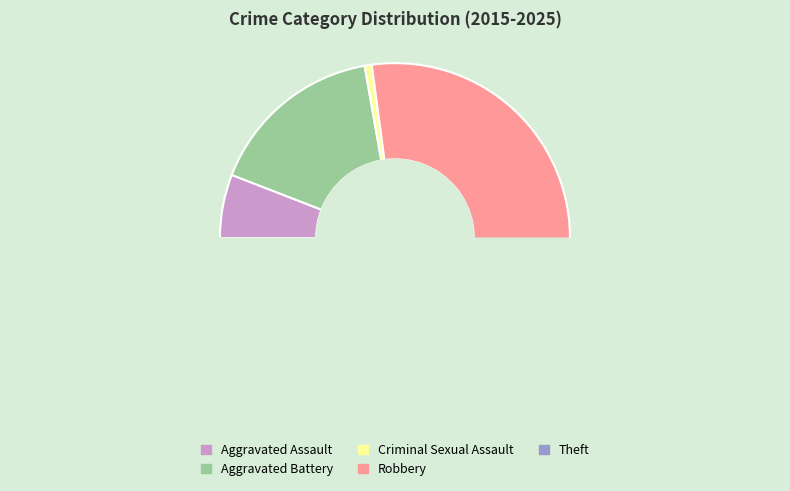

What is the change in value from Aggravated Assault to Criminal Sexual Assault?

-8